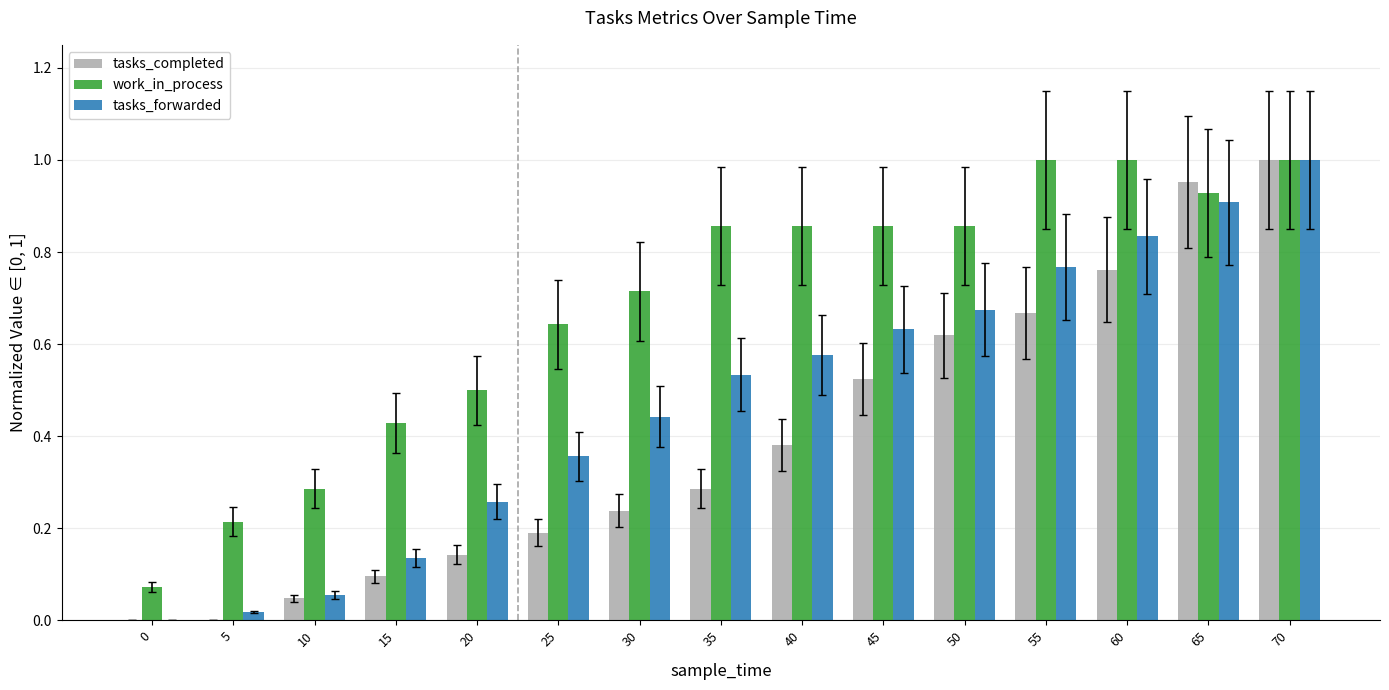

How many distinct data groups are displayed?

3